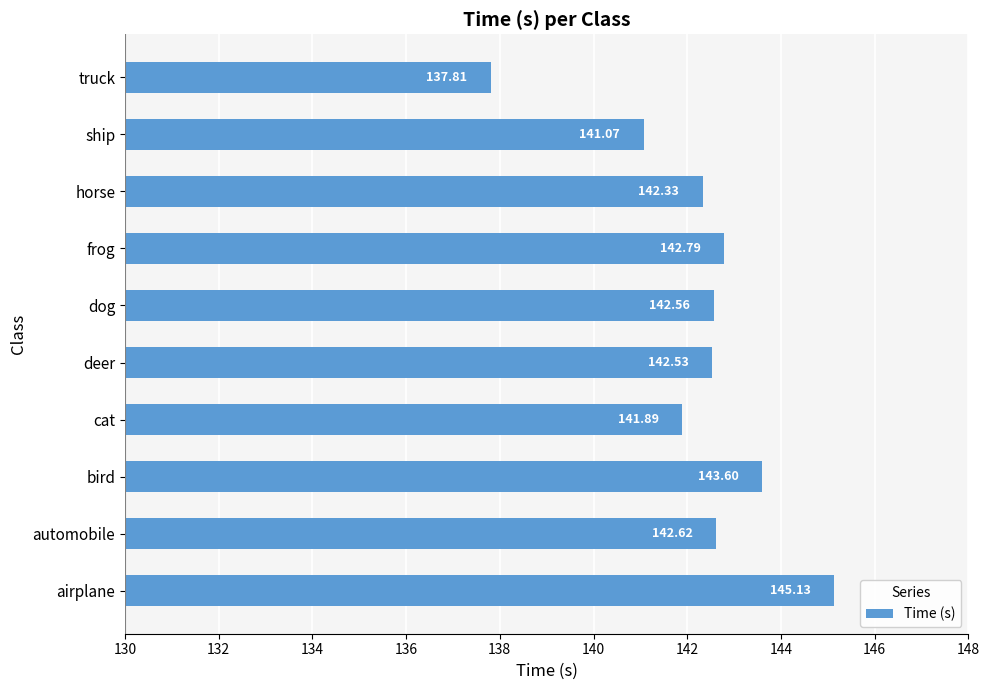

List the labels in order of value, smallest first.

truck, ship, cat, horse, deer, dog, automobile, frog, bird, airplane